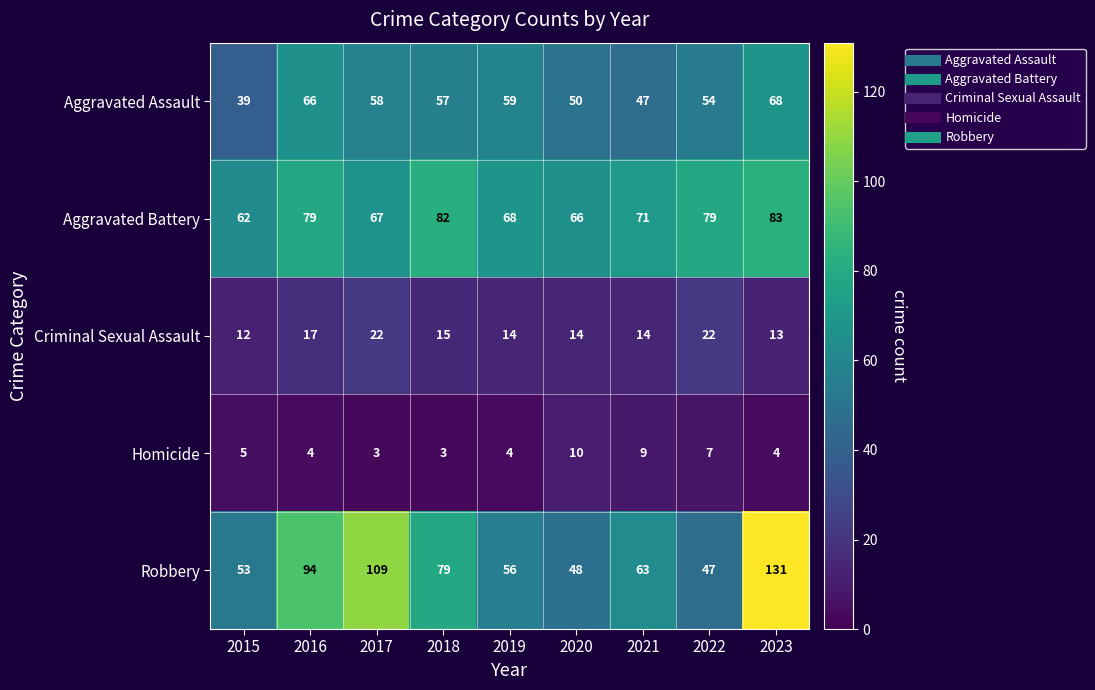

List the series in order of their peak value, lowest first.

Homicide, Criminal Sexual Assault, Aggravated Assault, Aggravated Battery, Robbery